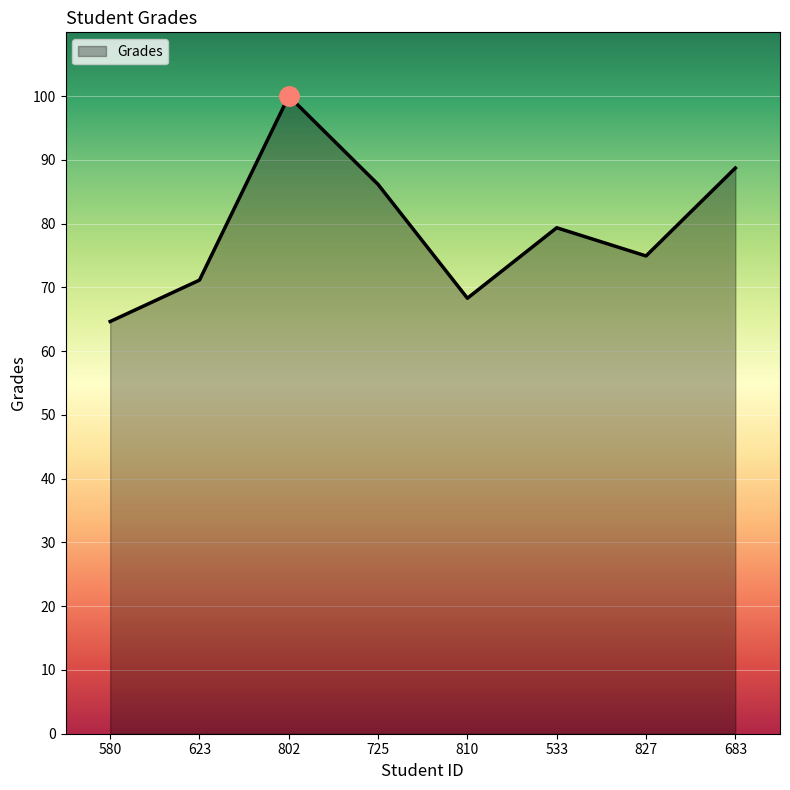

Rank the categories by value from lowest to highest.

580, 810, 623, 827, 533, 725, 683, 802